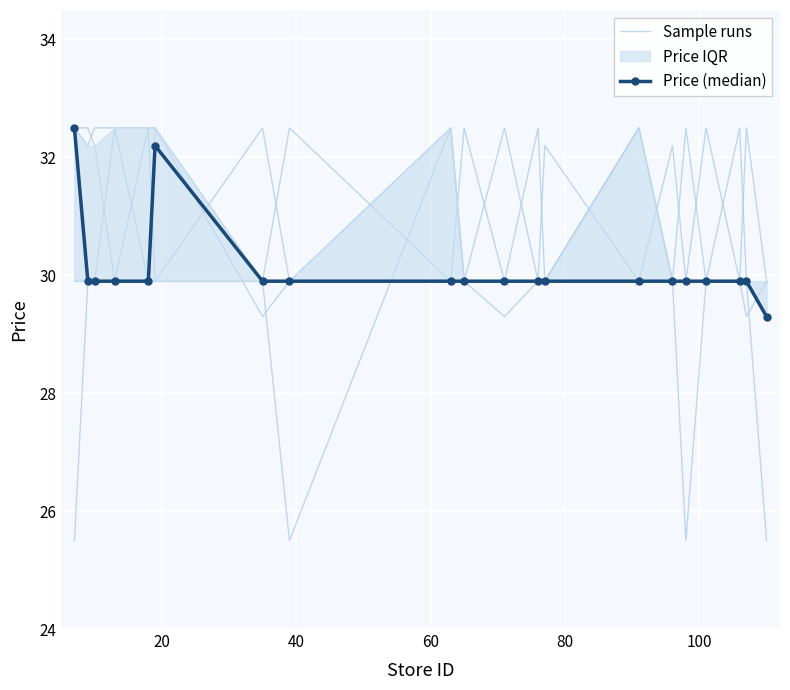

True or false: Price (median) has a value of 52.6 at 18.

False